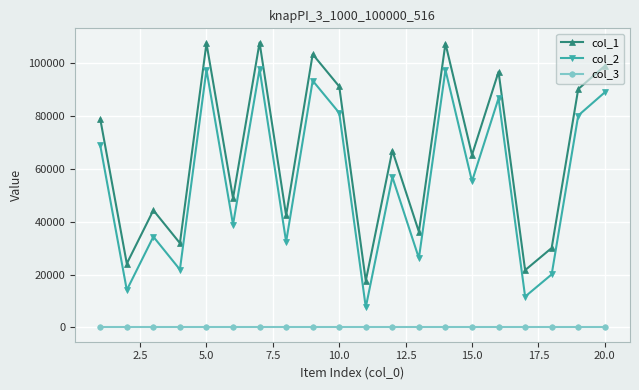

True or false: col_1 and col_3 cross at least once.

False